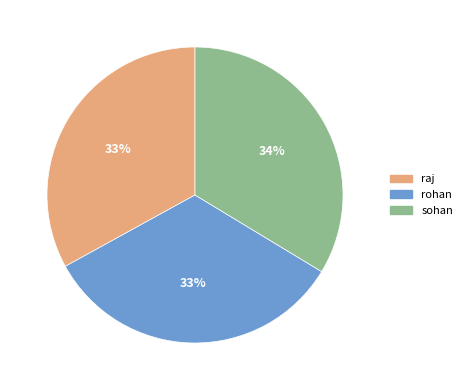

What is the ratio of the value at rohan to the value at sohan?

1.0